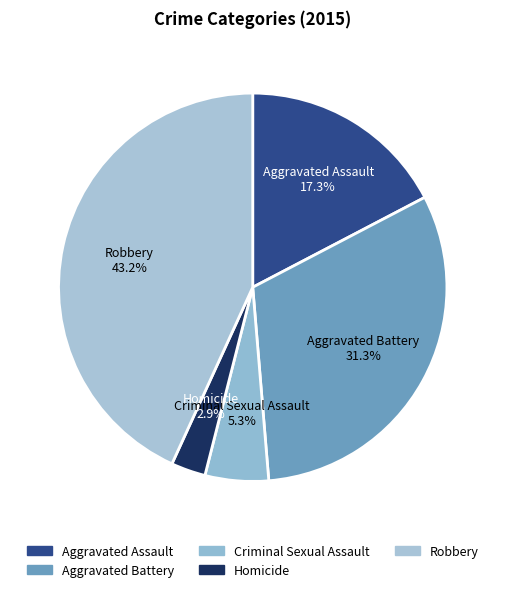

To the nearest percent, what is the difference between the Criminal Sexual Assault and Homicide slice percentages?

2%